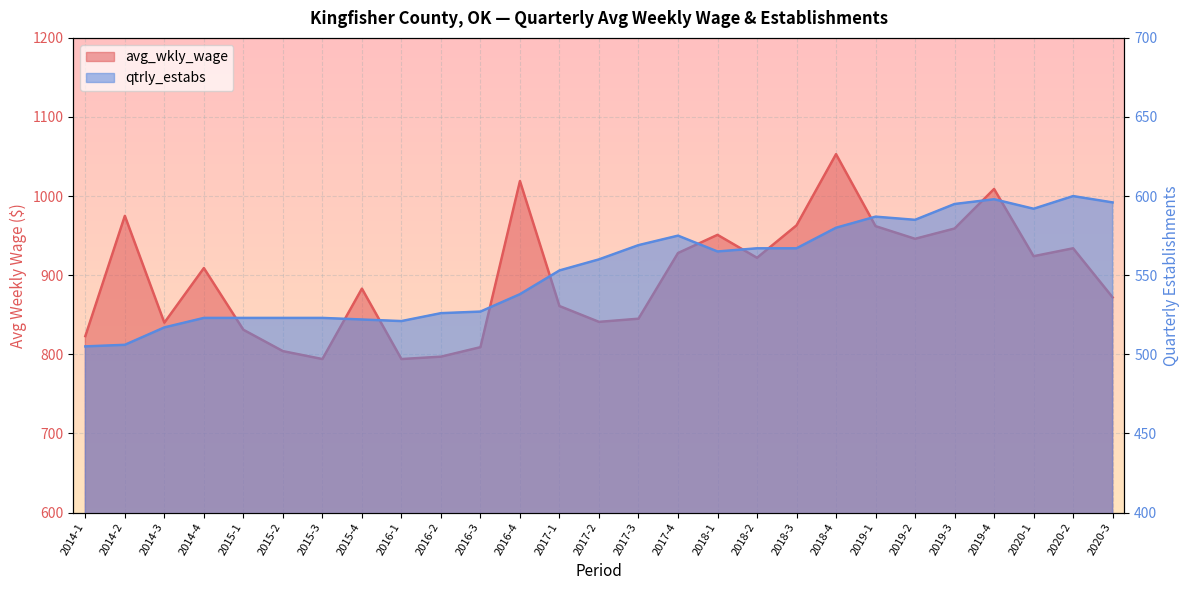

Where is the first local minimum for avg_wkly_wage?

2014-3